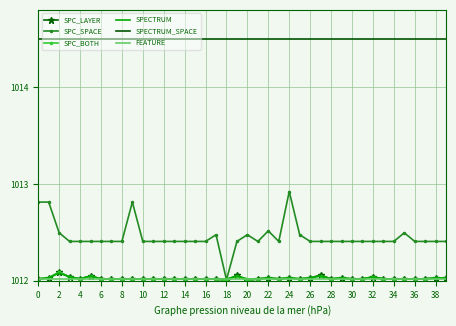

Which series has the largest total across all categories?

SPECTRUM_SPACE